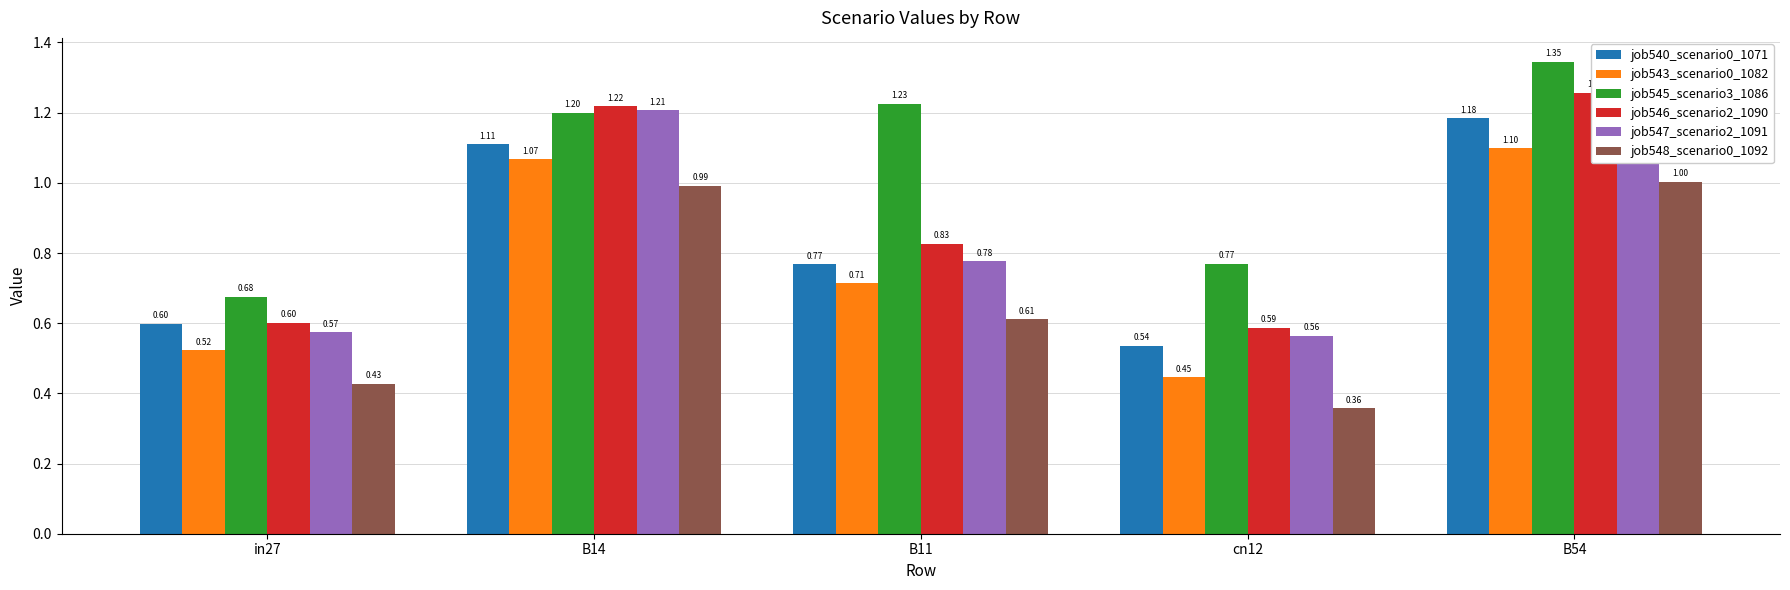

What is the label of the 2nd bar from the right?

cn12